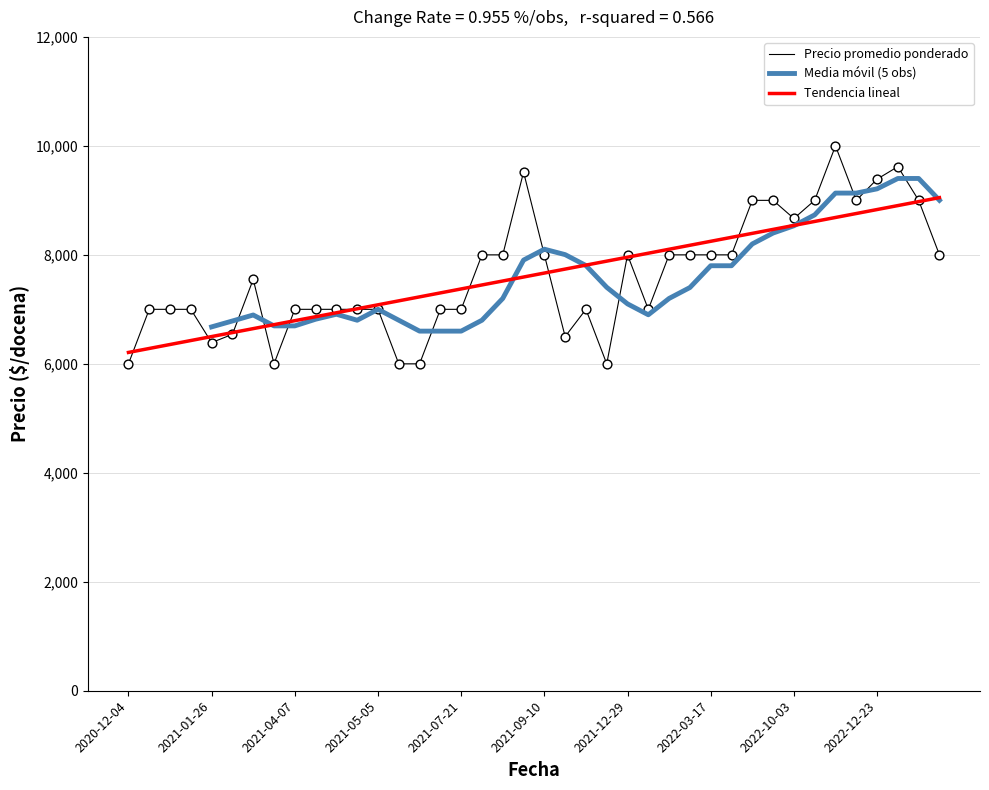

At which category is the sum across all series the highest?

37